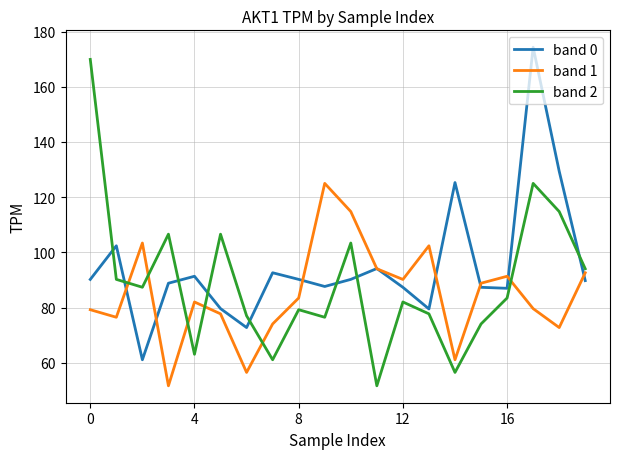

Which series has the largest total across all categories?

band 0